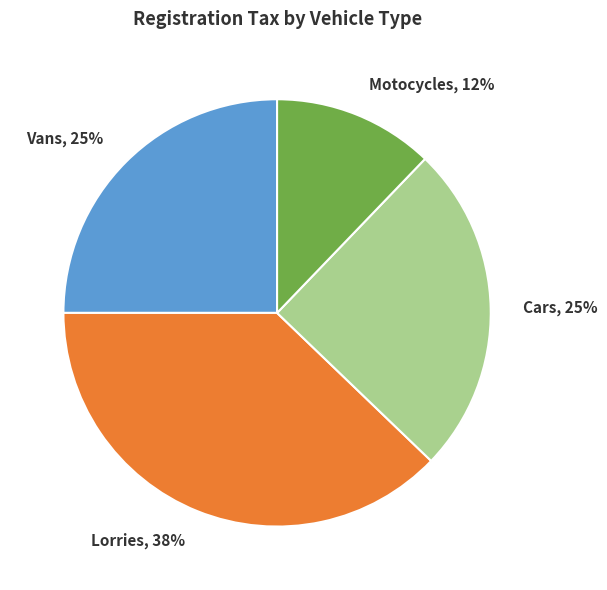

Does Vans represent more than half of the total?

No